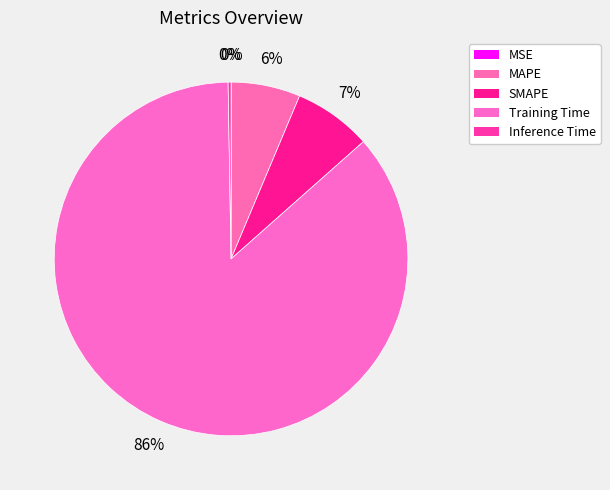

How many segments does this pie chart have?

5